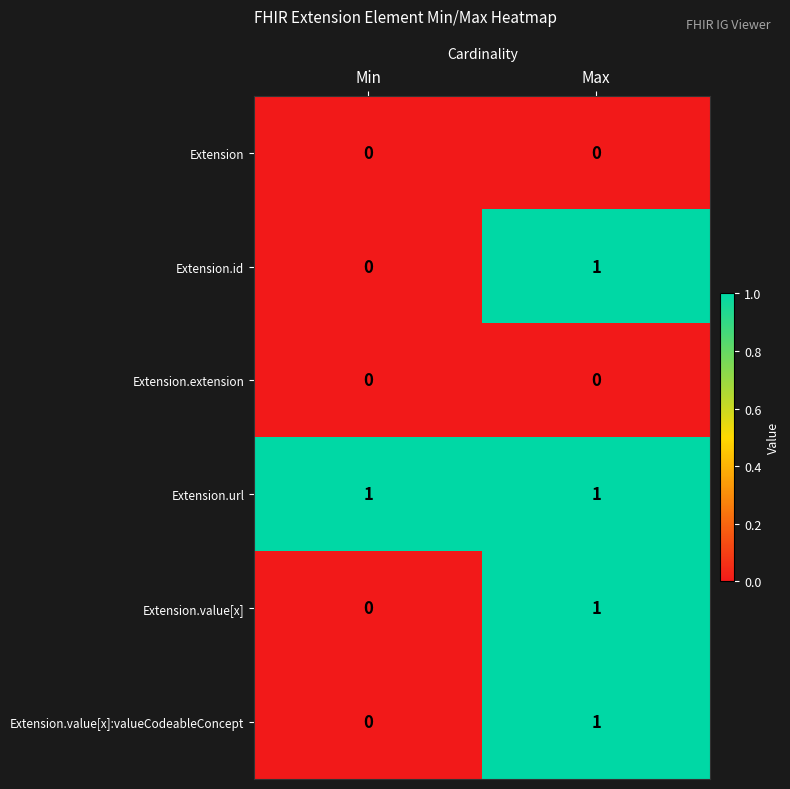

What is the total value across all series at Max?

4